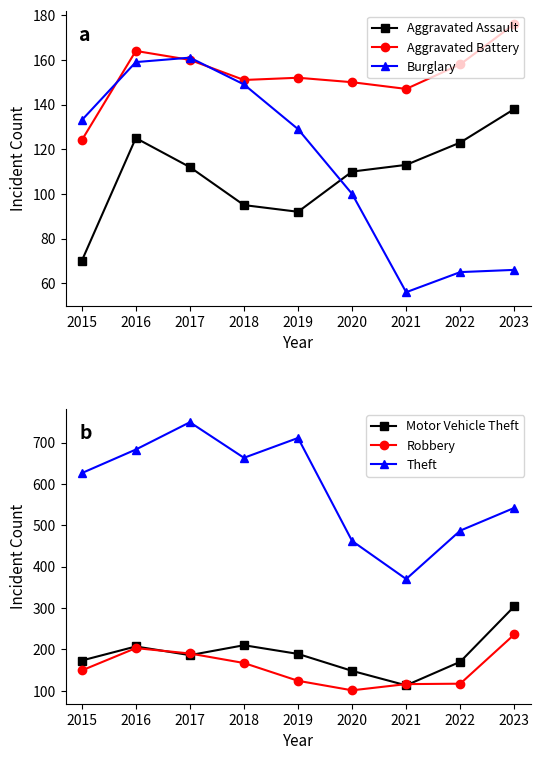

True or false: Burglary and Theft cross at least once.

False